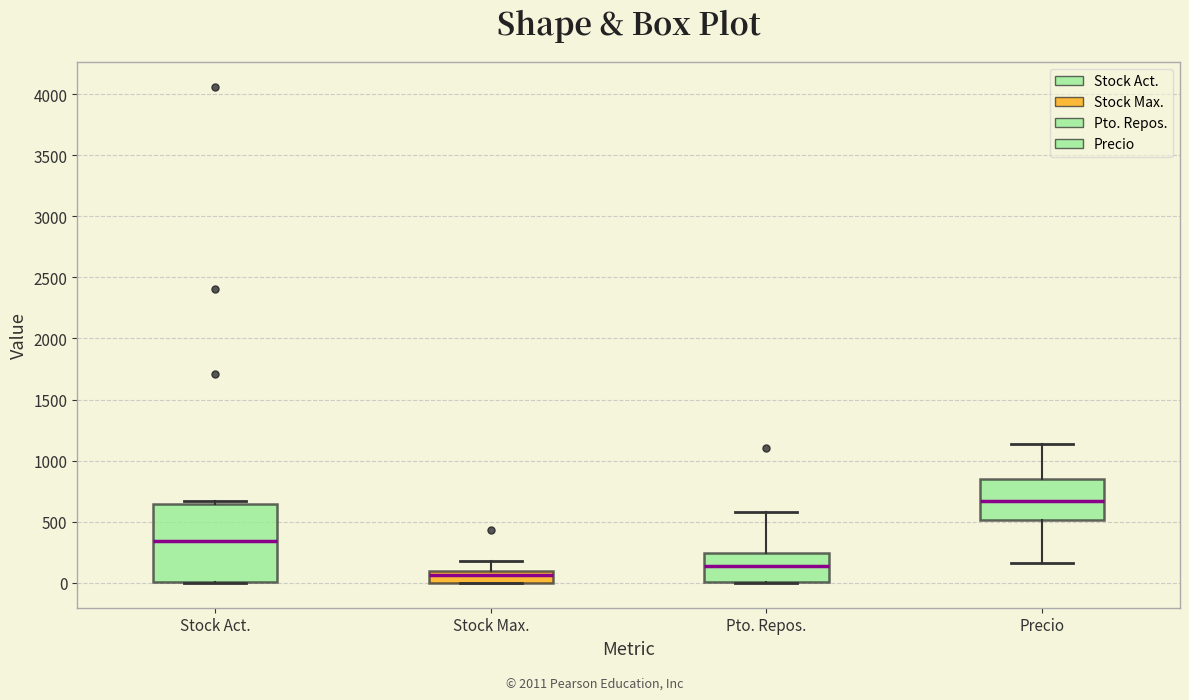

Reading left to right, transcribe this box plot: for each box, give where its median line is, the range the box spans, and where its two whiskers end, as read against the y-axis. The values are not printed on the chart, so give them approximately, as read against the axis.

Stock Act.: median 350, box 0 to 650, whiskers 0 to 650 (just above the box's upper edge)
Stock Max.: median 50, box 0 to 100, whiskers 0 to 200
Pto. Repos.: median 150, box 0 to 250, whiskers 0 to 600
Precio: median 650, box 500 to 850, whiskers 150 to 1150